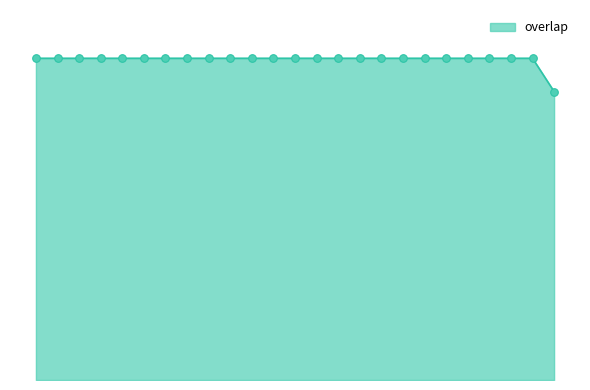

Does the chart have visible grid lines?

No